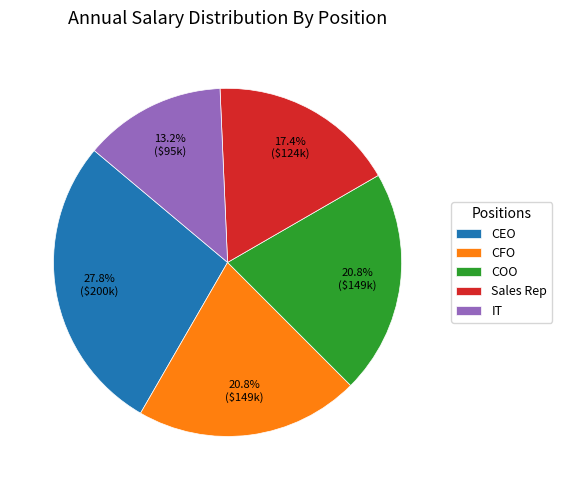

To the nearest percent, what percentage of the pie is CFO?

21%